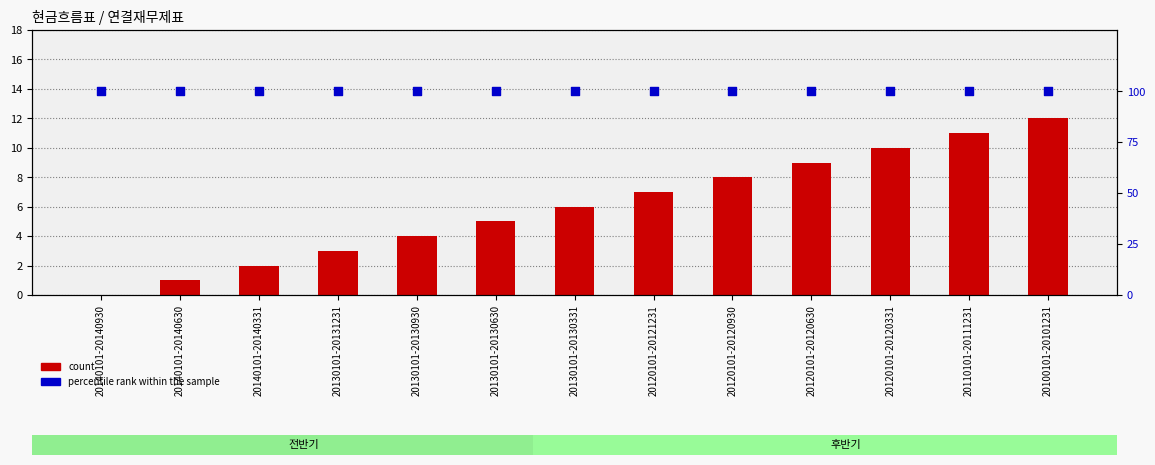

Which series has the widest spread of Y values?

count